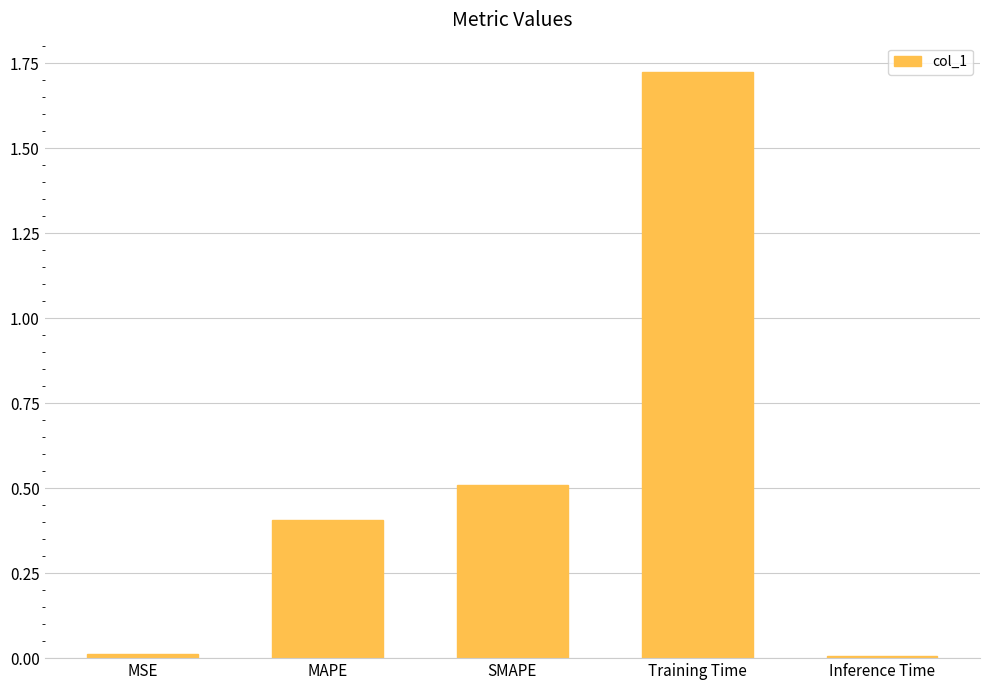

Is it true that the value at SMAPE is 0.3?

False